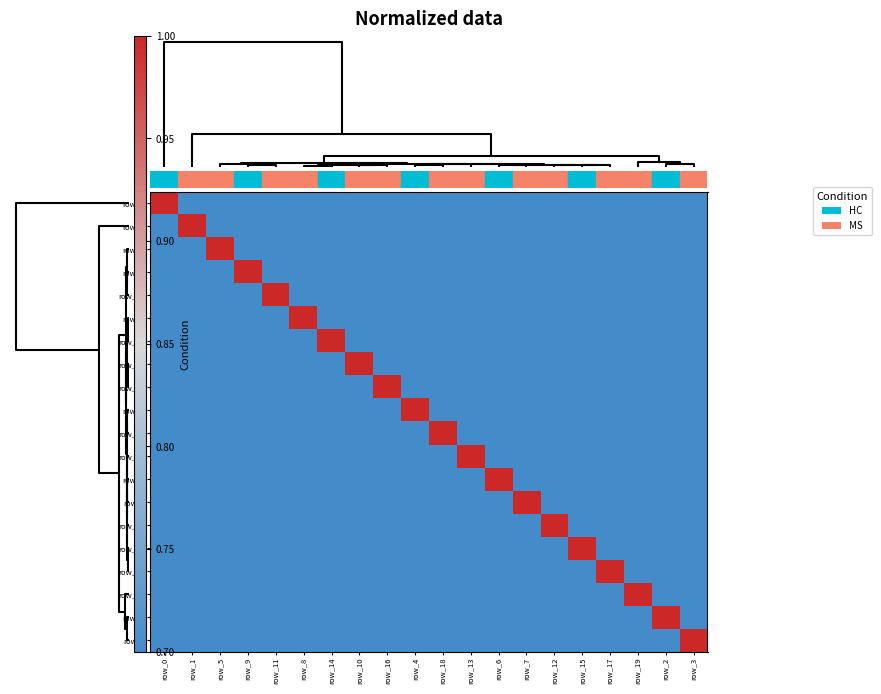

What is the minimum value for row_3?

-0.4